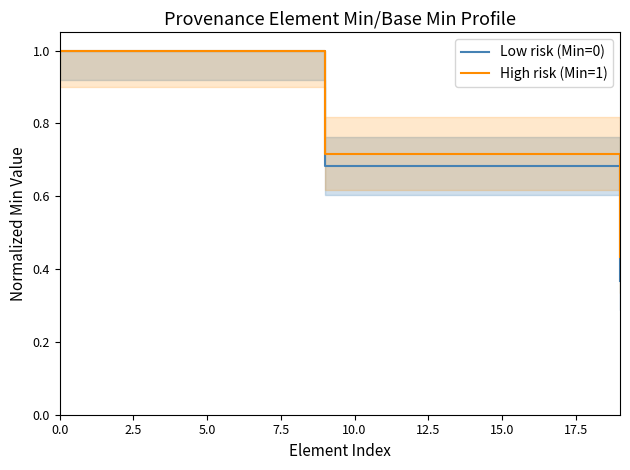

Does the chart have visible grid lines?

No